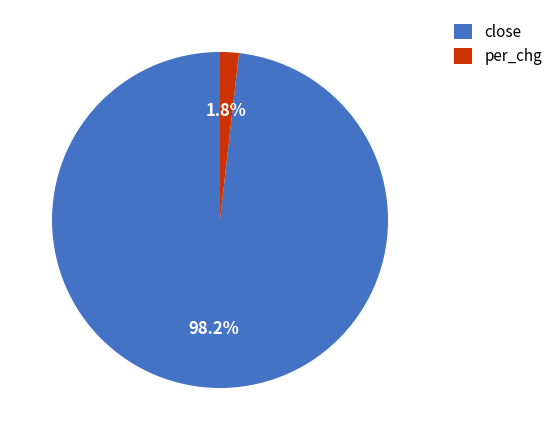

Rank the categories by value from highest to lowest.

close, per_chg